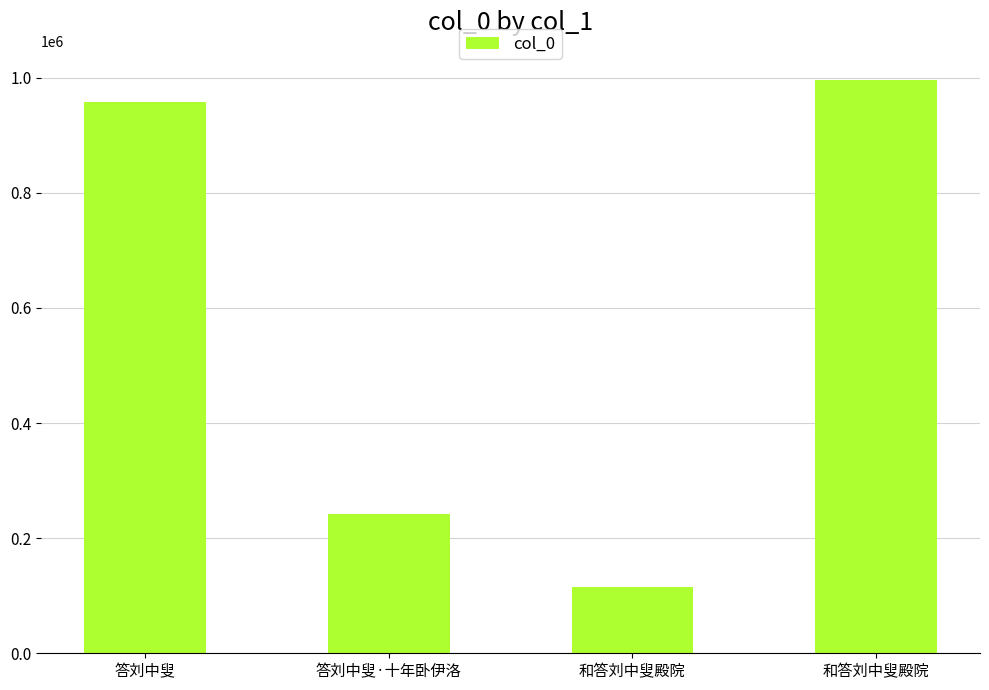

Reading right to left, transcribe all the data shown in this chart.

和答刘中叟殿院=996868	和答刘中叟殿院=114413	答刘中叟·十年卧伊洛=241614	答刘中叟=957723